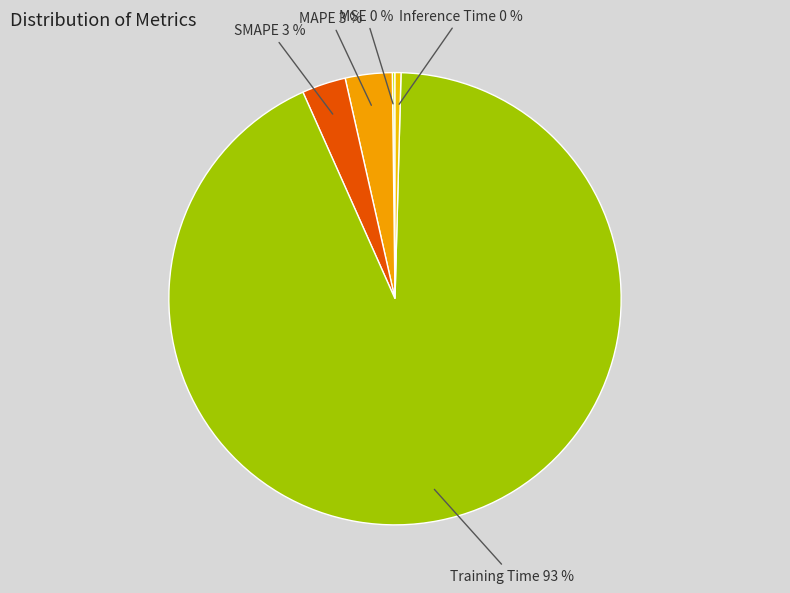

Which category has the biggest portion of the pie?

Training Time